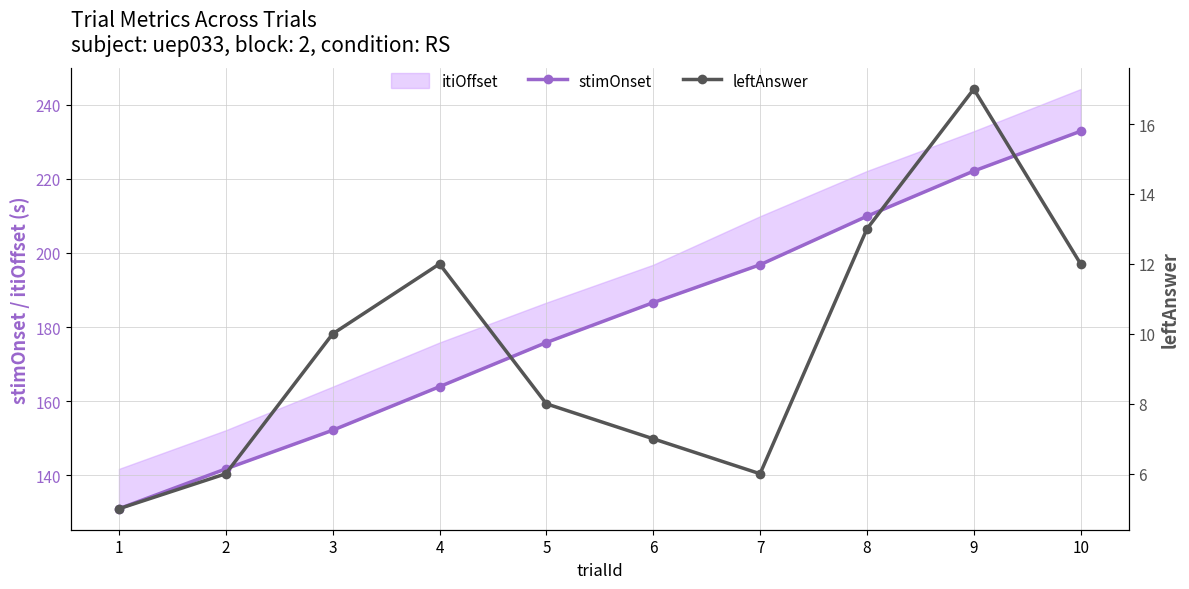

Which category has the lowest value in the stimOnset series?

1